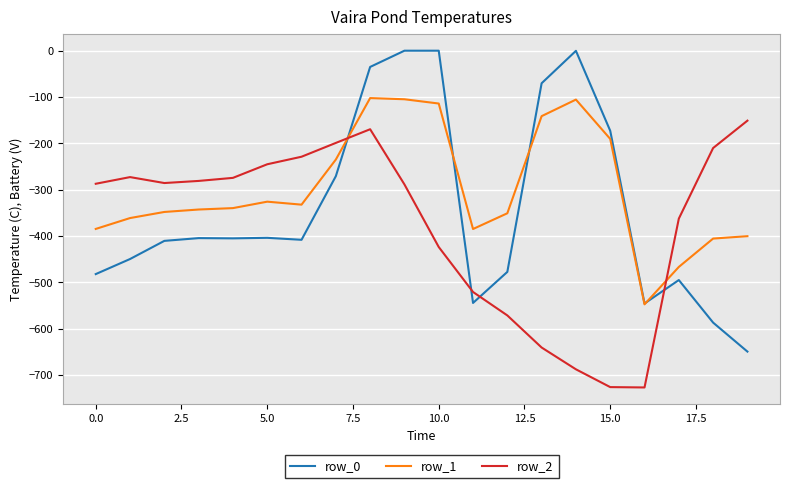

How many distinct data groups are displayed?

3